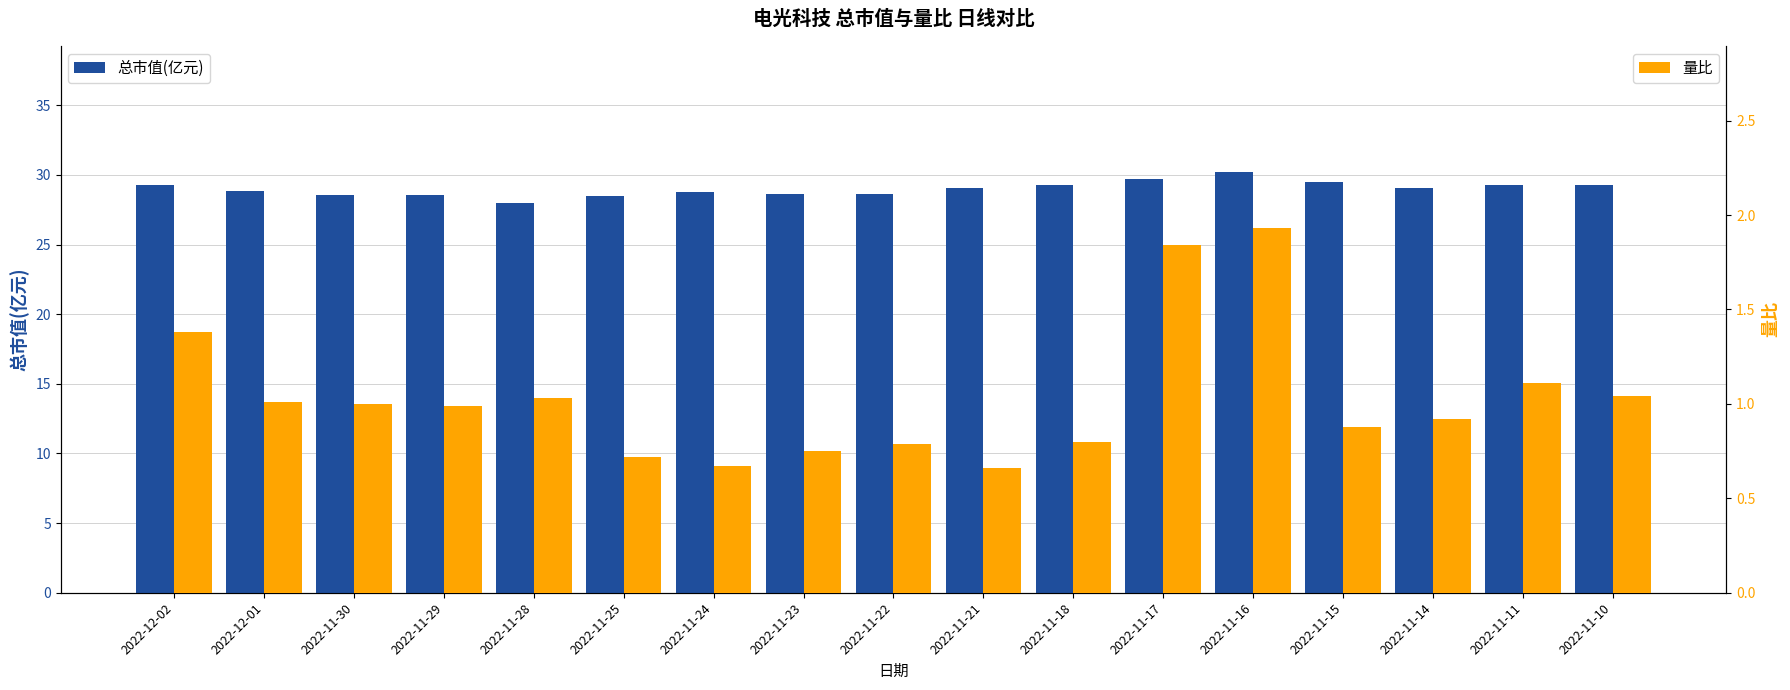

List the series in order of their peak value, lowest first.

量比, 总市值(亿元)